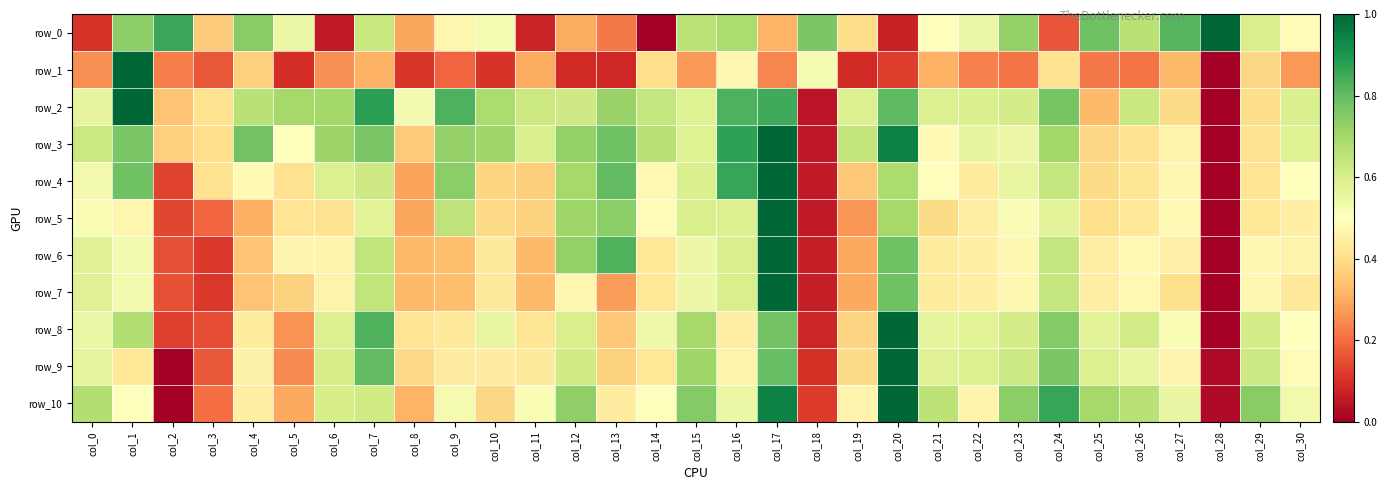

Which series has the widest spread of values?

row_0